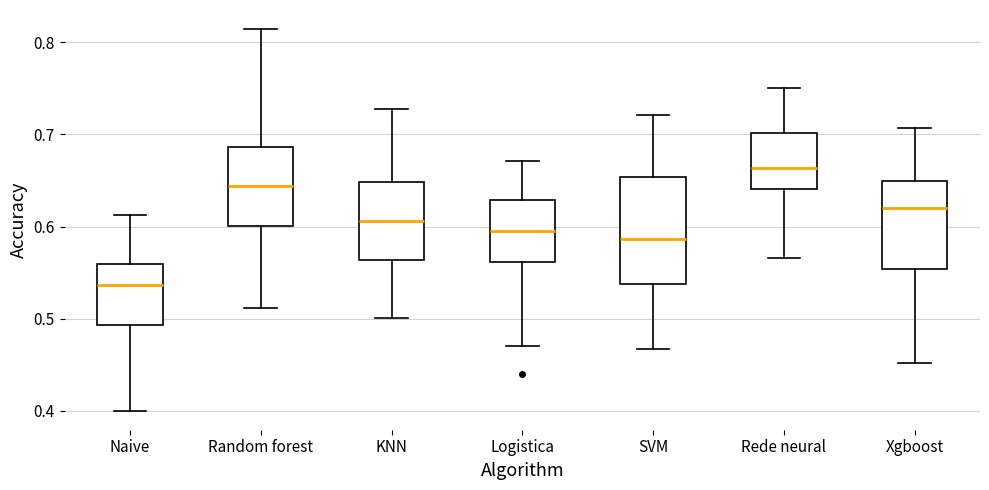

Which box has the lowest median line?

Naive